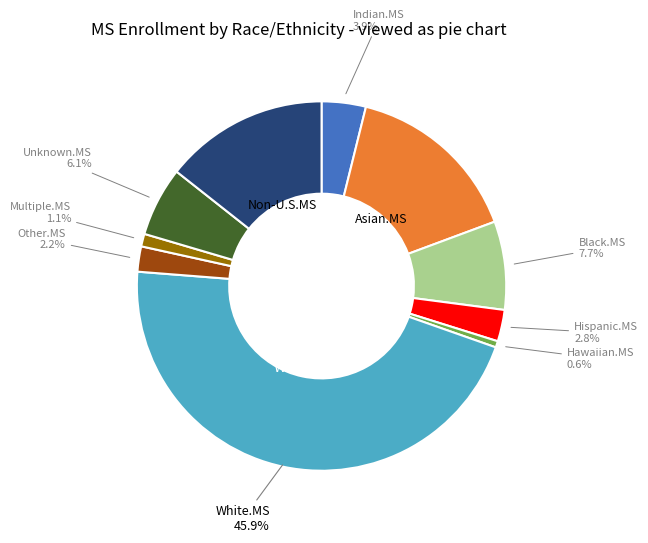

Is there a majority slice in this chart?

No